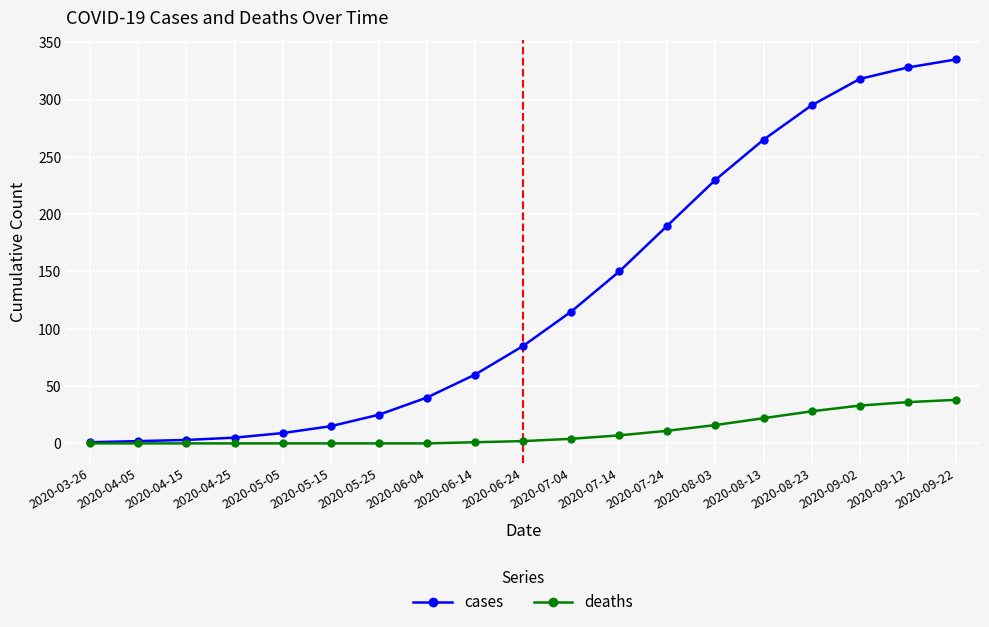

Between 2020-05-15 and 2020-09-12, which series saw the biggest shift?

cases